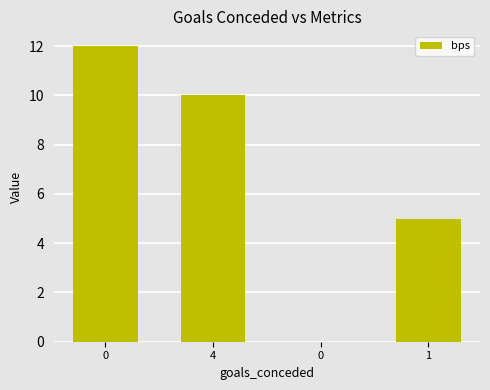

Are the bars horizontal?

No